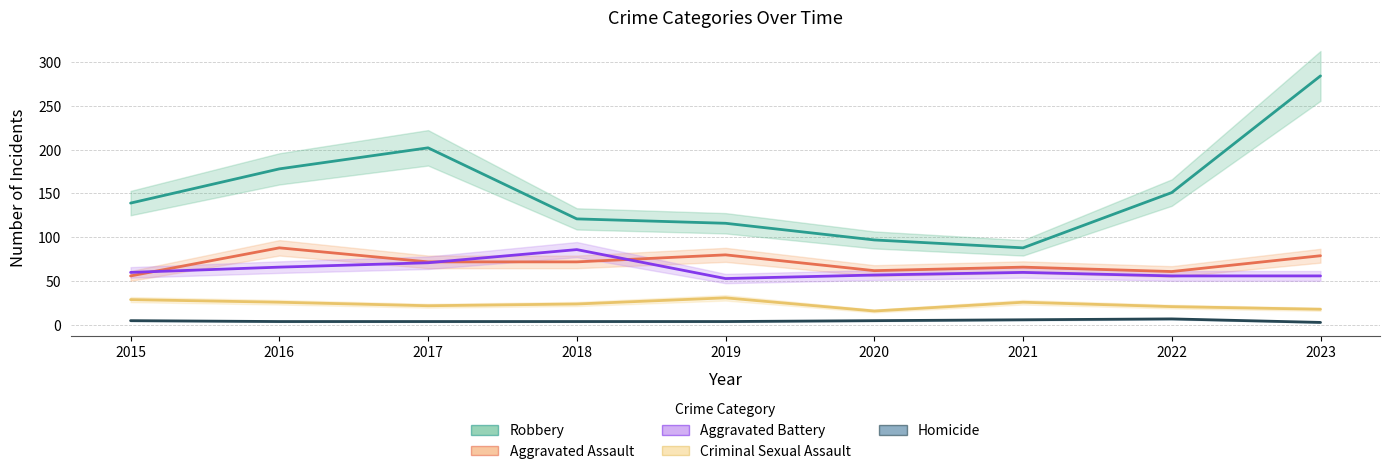

The value of Aggravated Battery at 2015 is 60. True or false?

True